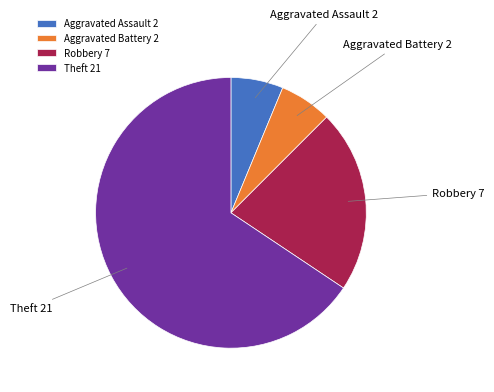

Approximately how many times larger is the value at Aggravated Assault compared to Robbery?

0.3